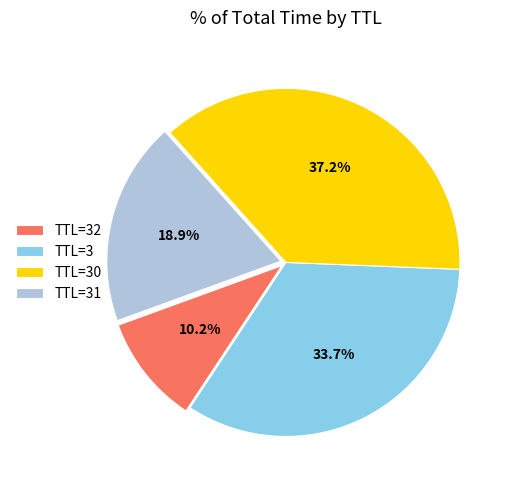

How many slices are in this pie chart?

4